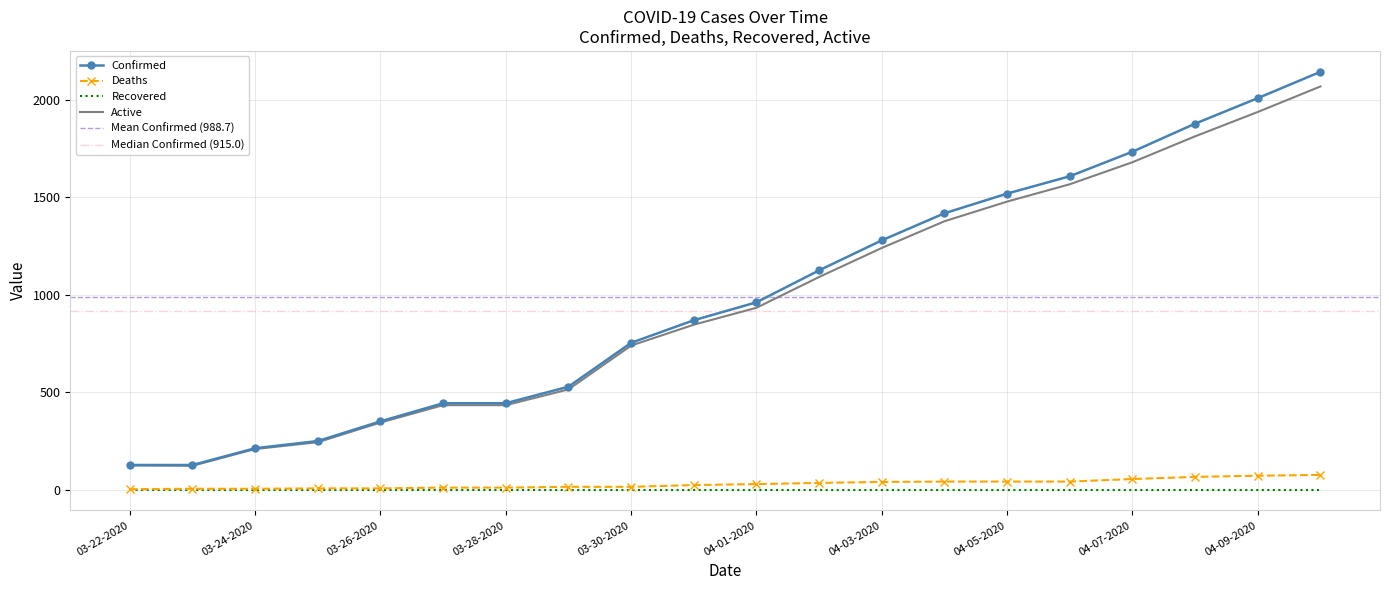

Is the value of Active at 03-22-2020 greater than the value of Deaths at 04-03-2020?

Yes